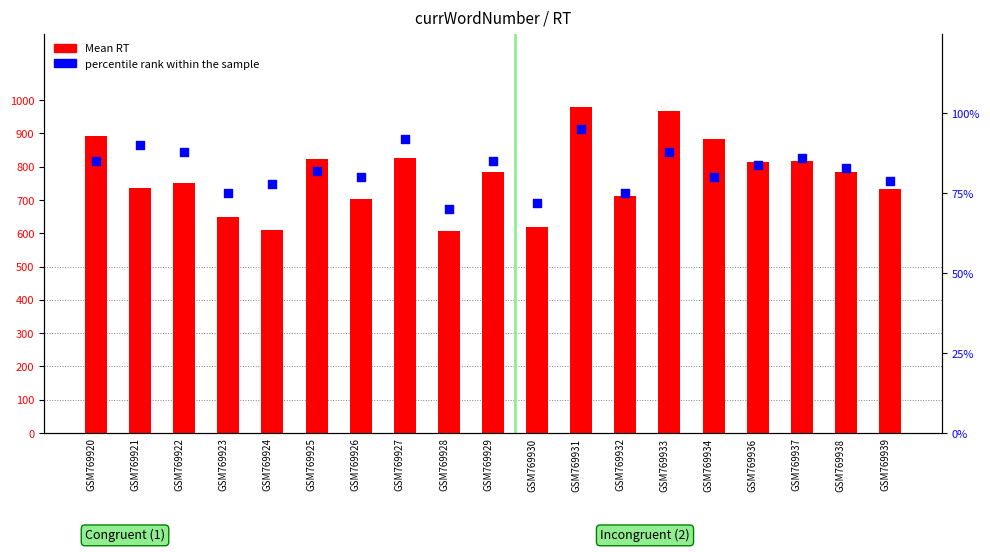

What is the total value across all series at GSM769933?

1056.2